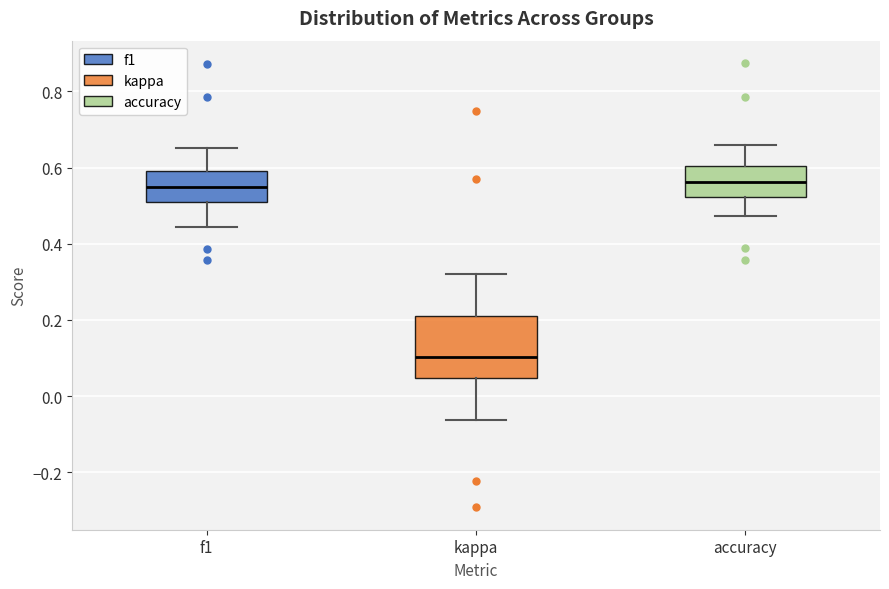

Reading left to right, transcribe this box plot: for each box, give where its median line is, the range the box spans, and where its two whiskers end, as read against the y-axis. The values are not printed on the chart, so give them approximately, as read against the axis.

f1: median 0.54, box 0.50 to 0.60, whiskers 0.44 to 0.66
kappa: median 0.10, box 0.04 to 0.20, whiskers -0.06 to 0.32
accuracy: median 0.56, box 0.52 to 0.60, whiskers 0.48 to 0.66